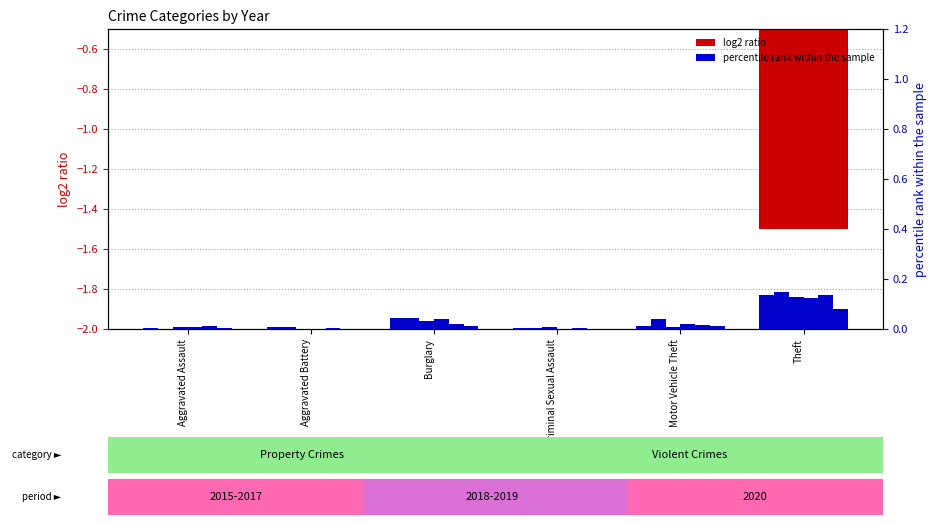

What is the highest value of the 2015 (secondary) series?

0.1